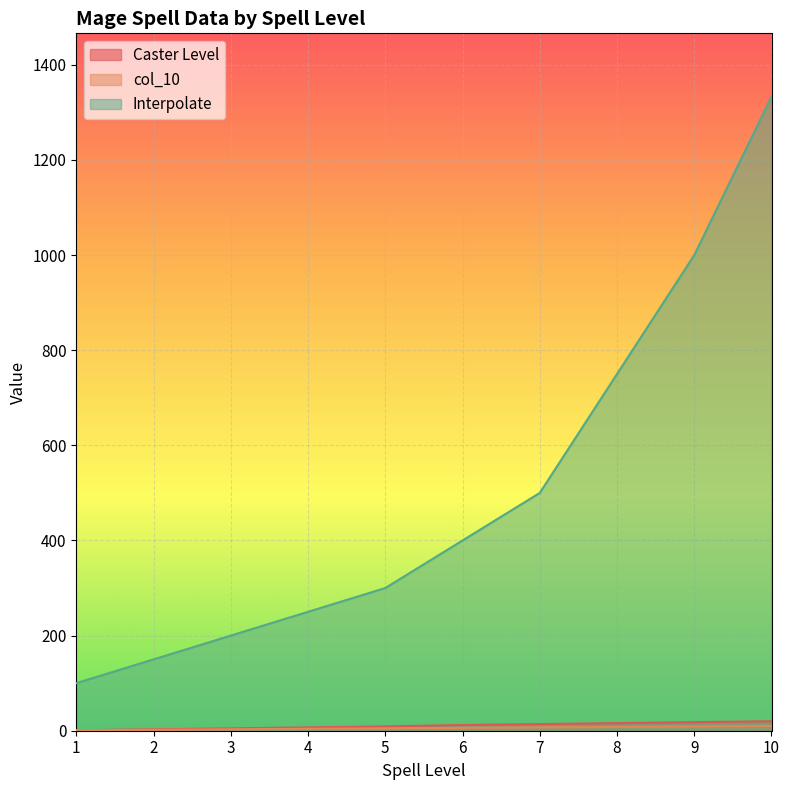

Rank the series by their maximum value, from highest to lowest.

Interpolate, Caster Level, col_10